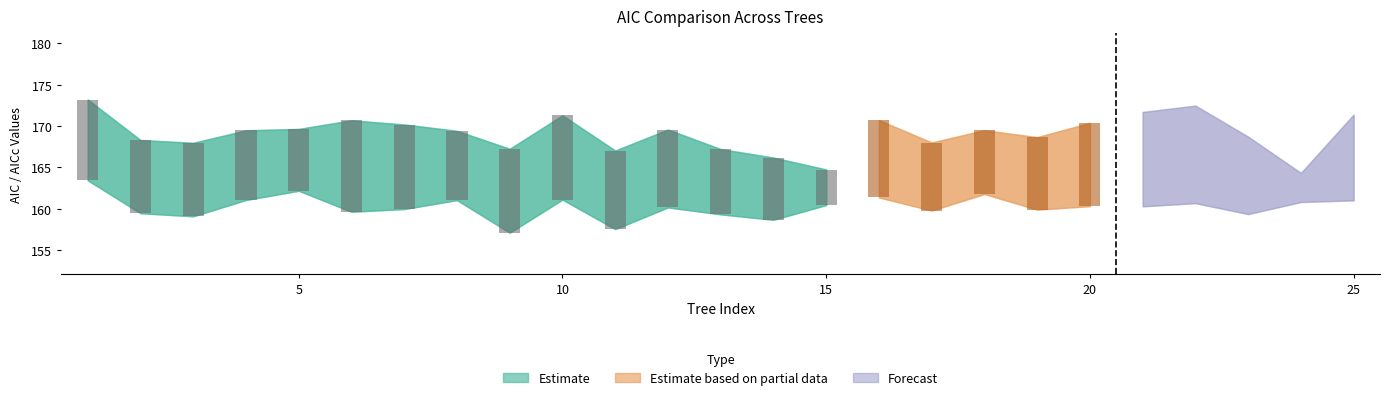

Reading right to left, transcribe all the data shown in this chart.

AIC.1Rate: 25=171.4	24=164.3	23=168.7	22=172.5	21=171.7	20=170.4	19=168.6	18=169.5	17=168.0	16=170.7	15=164.7	14=166.2	13=167.2	12=169.6	11=167.0	10=171.3	9=167.2	8=169.4	7=170.2	6=170.7	5=169.6	4=169.5	3=168.0	2=168.3	1=173.2
AICc.1Rate: 25=171.4	24=164.4	23=168.7	22=172.5	21=171.7	20=170.4	19=168.7	18=169.5	17=168.0	16=170.7	15=164.8	14=166.2	13=167.2	12=169.6	11=167.1	10=171.3	9=167.3	8=169.4	7=170.2	6=170.7	5=169.7	4=169.5	3=168.0	2=168.3	1=173.2
AIC.2Rate: 25=161.0	24=160.8	23=159.4	22=160.7	21=160.3	20=160.3	19=159.9	18=161.8	17=159.8	16=161.4	15=160.5	14=158.7	13=159.3	12=160.2	11=157.5	10=161.1	9=157.1	8=161.0	7=160.0	6=159.6	5=162.2	4=161.1	3=159.1	2=159.5	1=163.4